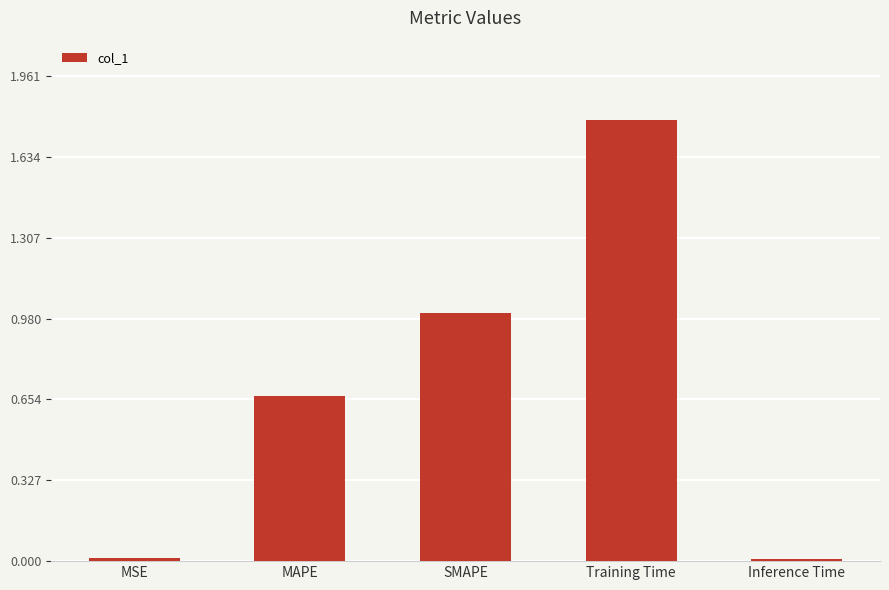

What is the label of the 1st bar from the left?

MSE